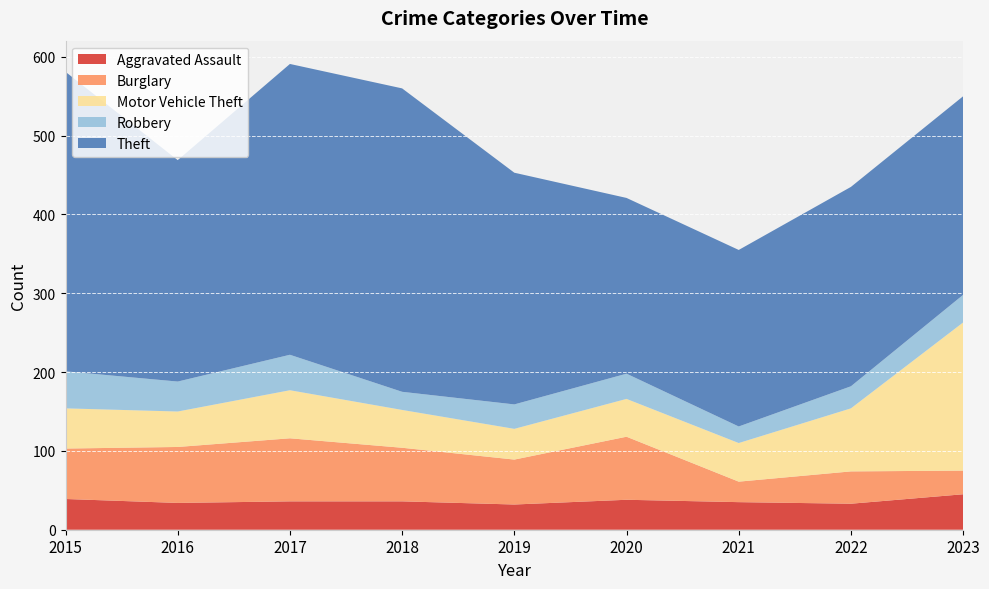

Reading right to left, transcribe all the data shown in this chart.

Aggravated Assault: 45	33	35	38	32	36	36	34	39
Burglary: 30	41	26	80	57	68	80	71	64
Motor Vehicle Theft: 188	80	49	48	39	48	61	45	51
Robbery: 35	28	21	32	31	23	45	38	47
Theft: 252	253	224	223	294	385	369	281	380